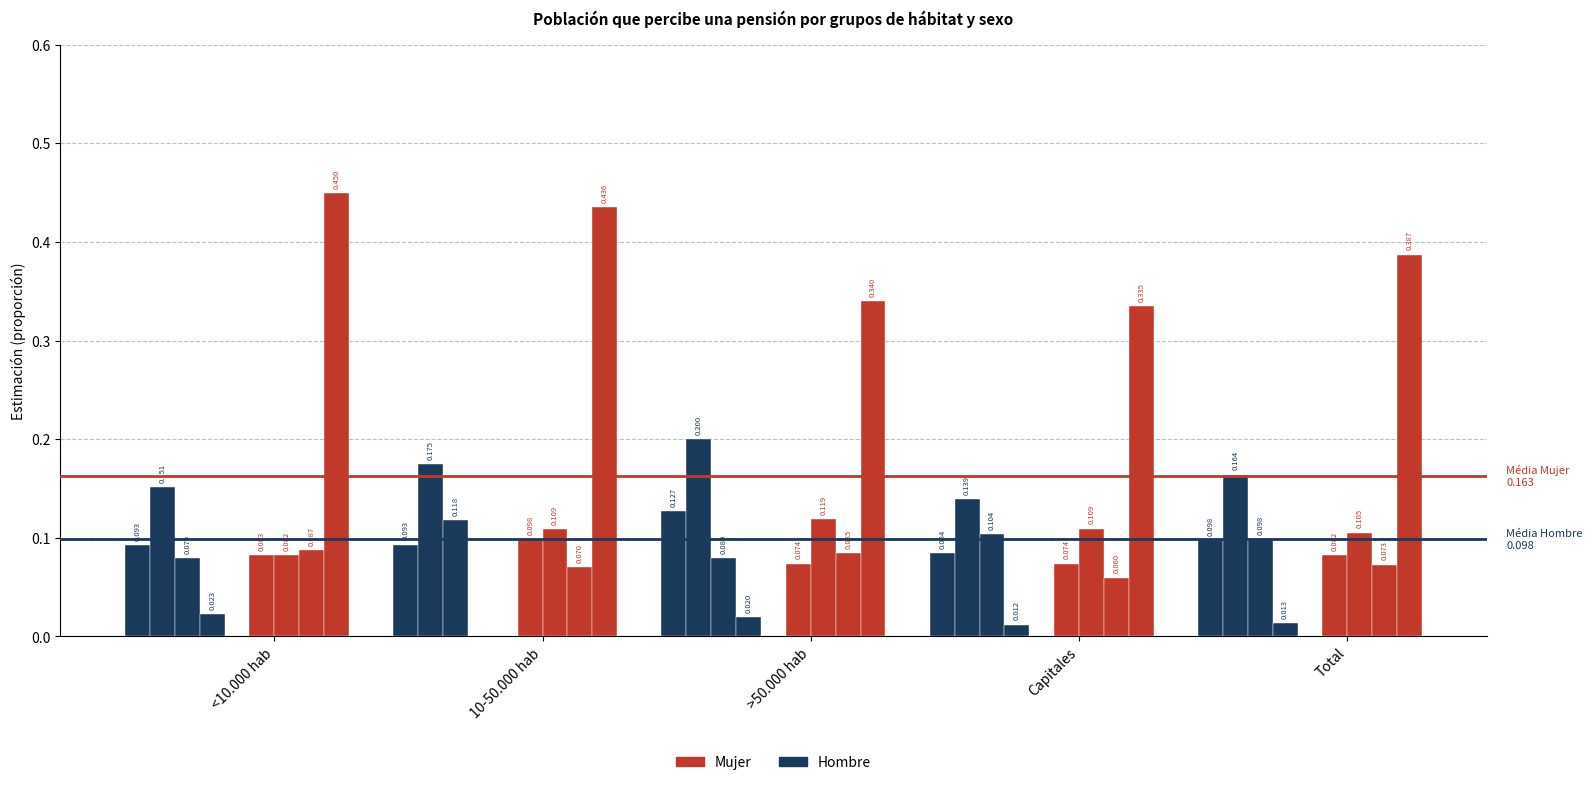

Are the bars horizontal?

No